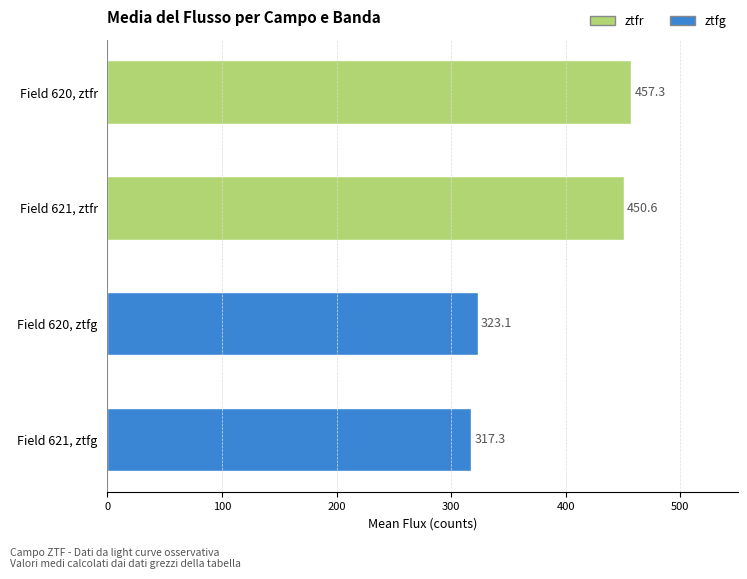

Approximately how many times larger is the value at Field 620, ztfr compared to Field 620, ztfg?

1.4